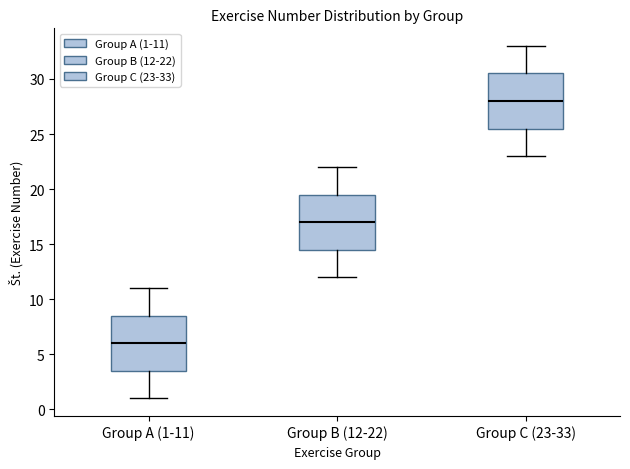

Reading left to right, transcribe this box plot: for each box, give where its median line is, the range the box spans, and where its two whiskers end, as read against the y-axis. The values are not printed on the chart, so give them approximately, as read against the axis.

Group A (1-11): median 6.0, box 3.5 to 8.5, whiskers 1.0 to 11.0
Group B (12-22): median 17.0, box 14.5 to 19.5, whiskers 12.0 to 22.0
Group C (23-33): median 28.0, box 25.5 to 30.5, whiskers 23.0 to 33.0